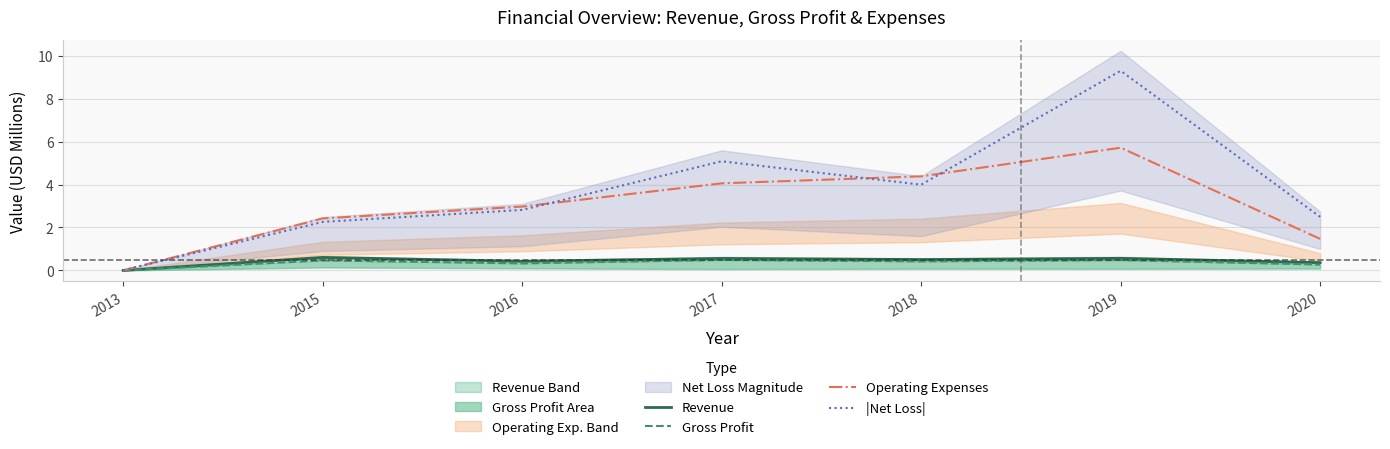

Reading left to right, extract all data points from this chart.

Revenue: 2013=0.0	2015=0.6	2016=0.4	2017=0.6	2018=0.5	2019=0.6	2020=0.4
Gross Profit: 2013=0.0	2015=0.5	2016=0.3	2017=0.5	2018=0.4	2019=0.5	2020=0.3
Operating Expenses: 2013=0.0	2015=2.4	2016=3.0	2017=4.1	2018=4.4	2019=5.7	2020=1.5
|Net Loss|: 2013=0.0	2015=2.3	2016=2.8	2017=5.1	2018=4.0	2019=9.3	2020=2.5